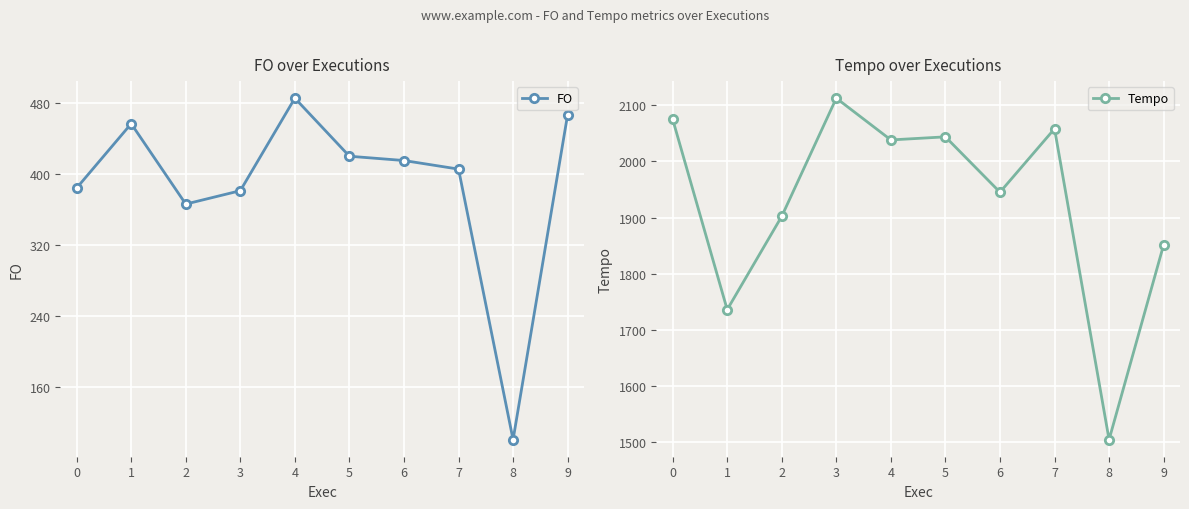

The FO series shows 384.0 at 0. True or false?

True